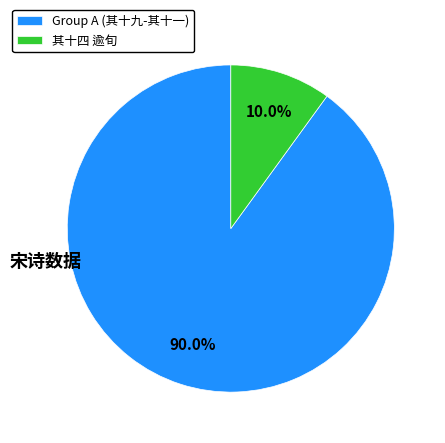

Does any single category account for the majority?

Yes